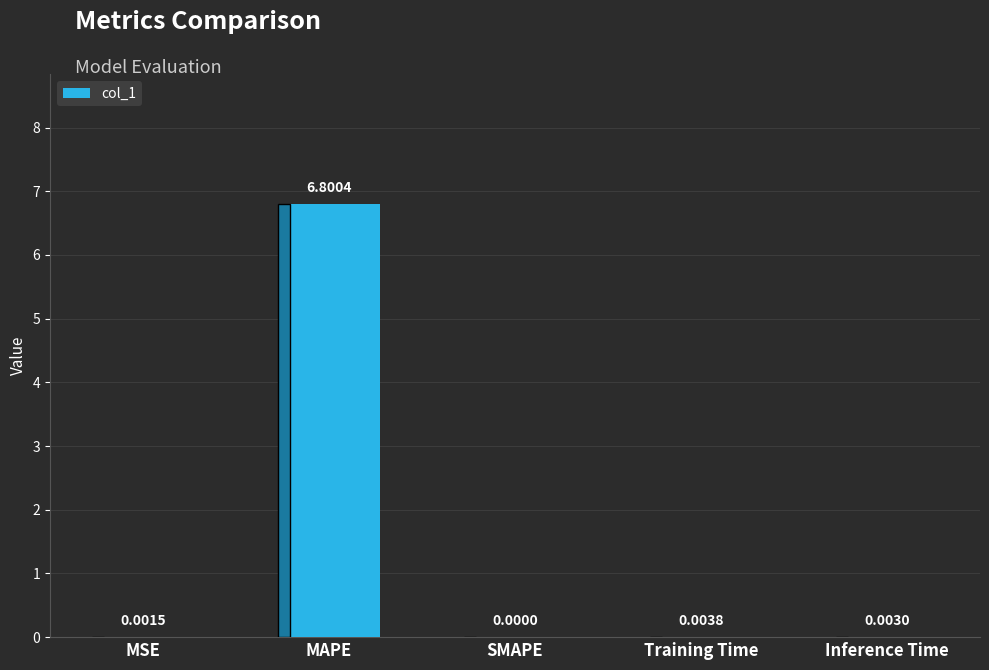

Which label corresponds to the largest value in the chart?

MAPE